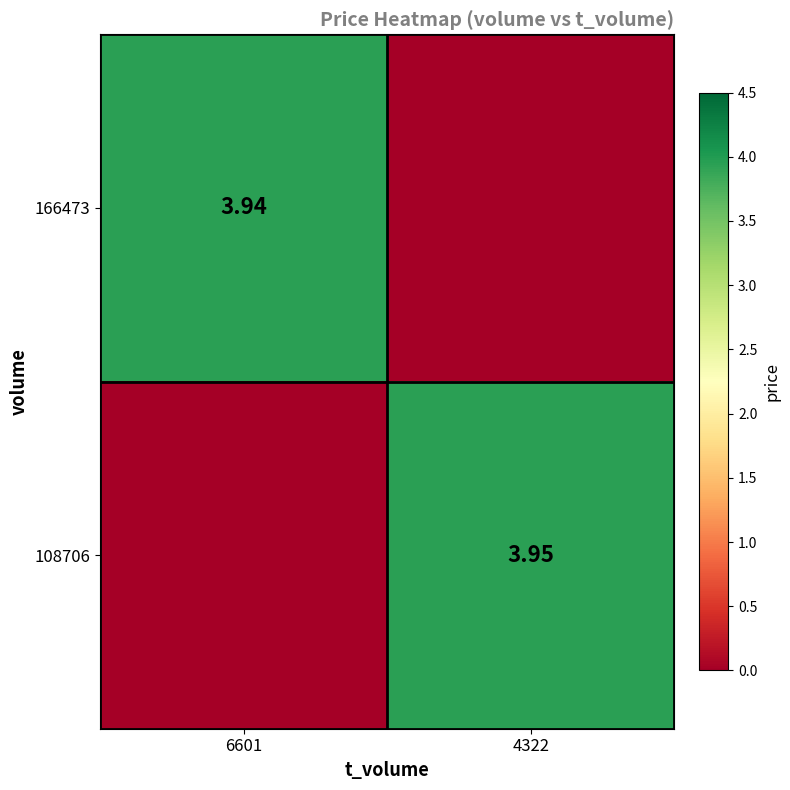

Read the 108706 value at 4322.

4.0